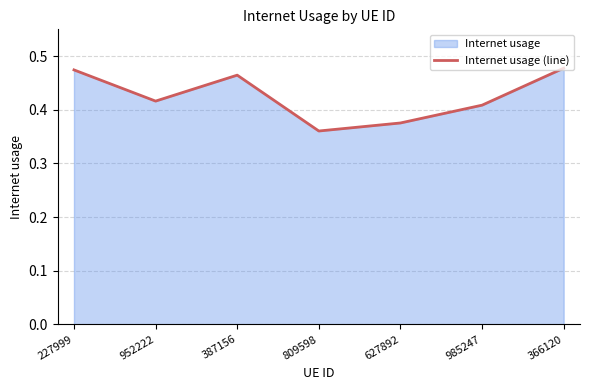

How many values are between 0 and 1?

7